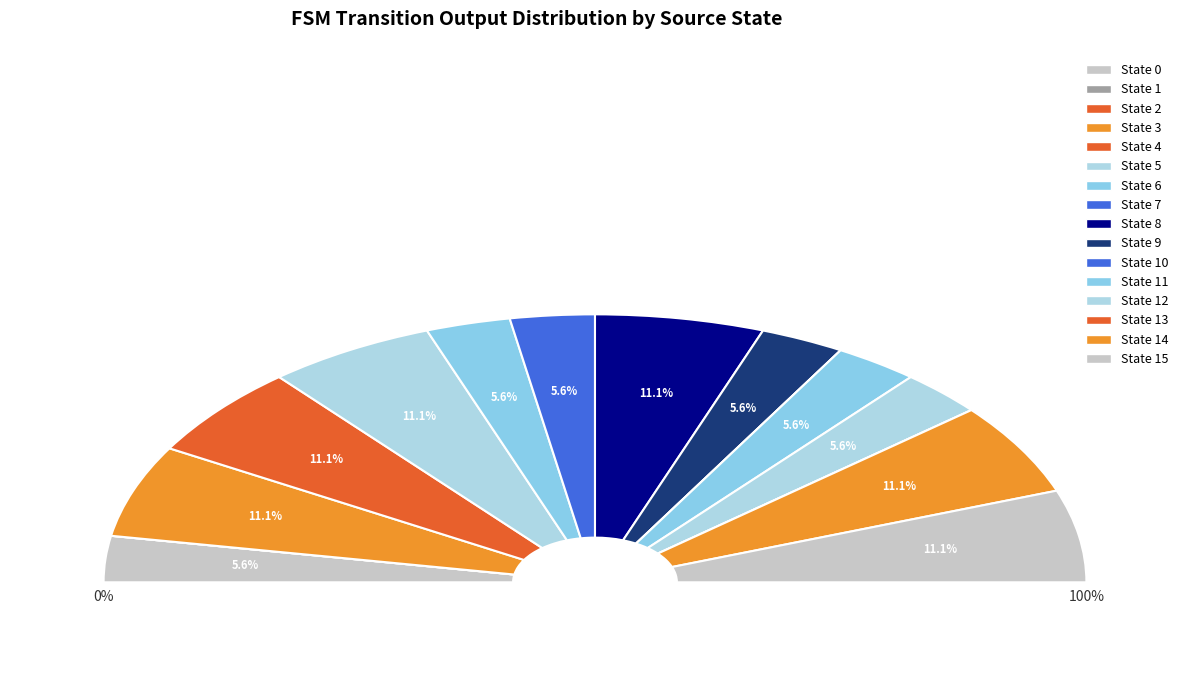

Does 20 account for over 50% of the chart?

No